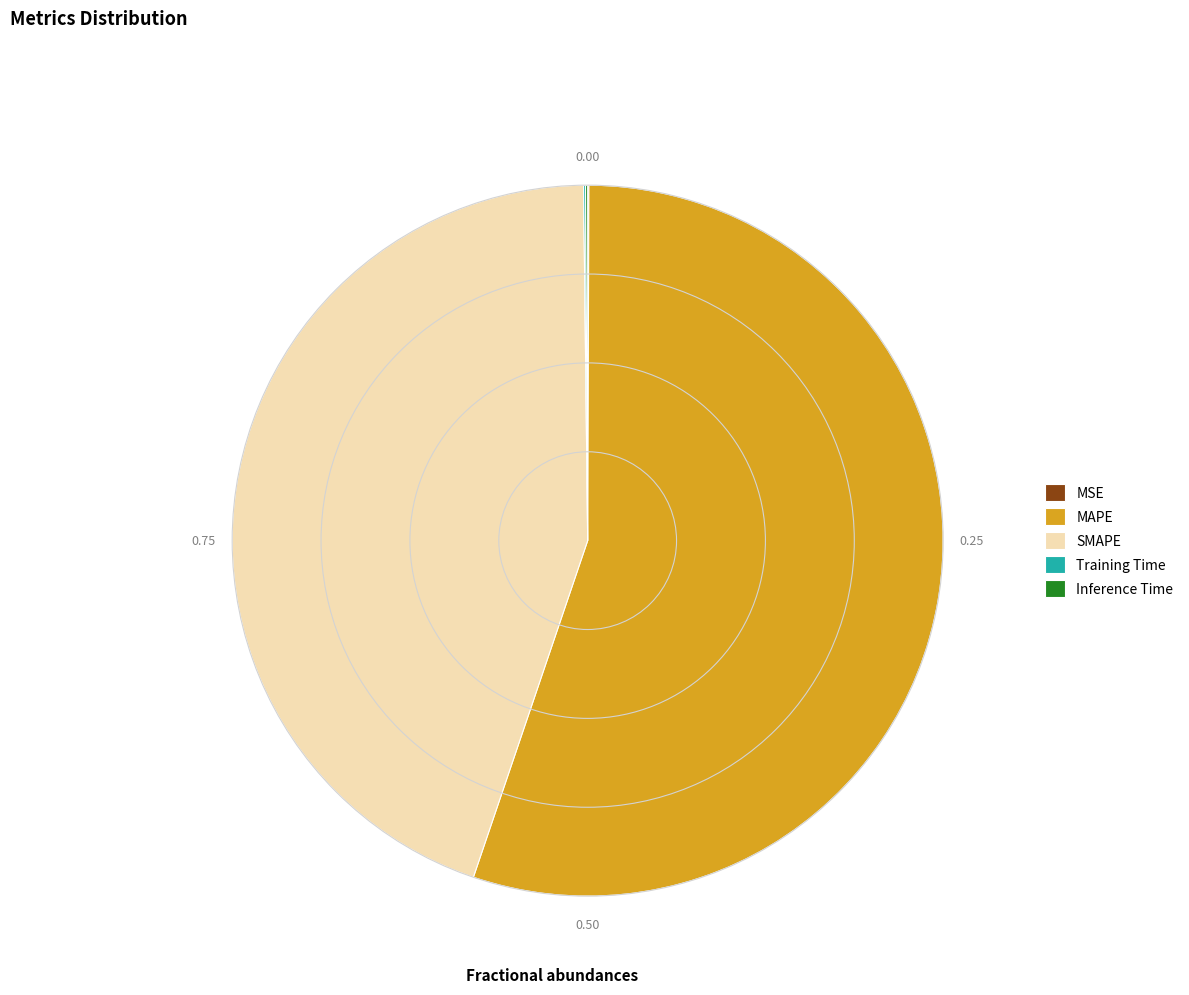

Is MAPE the majority of the pie?

Yes